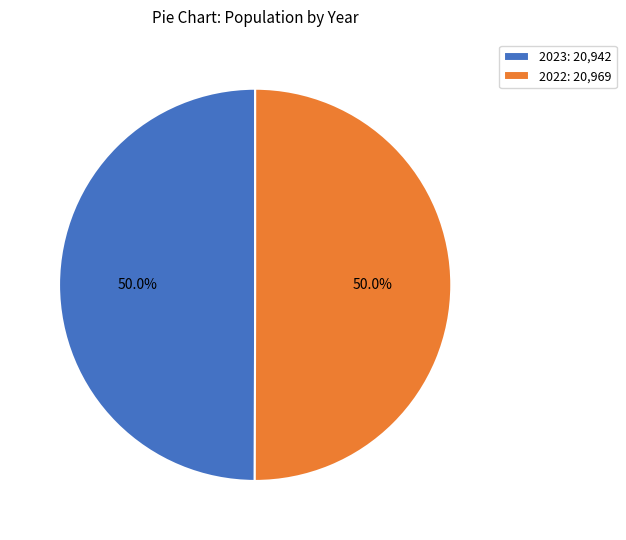

Approximately how many times larger is the value at 2022: 20,969 compared to 2023: 20,942?

1.0